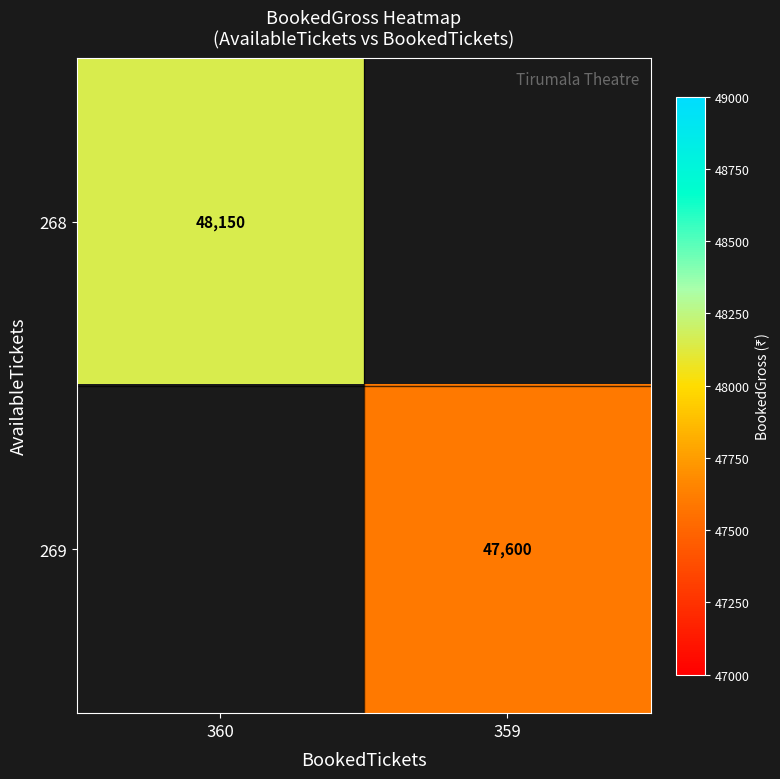

Is the value of 269 at 359 greater than the value of 268 at 360?

No